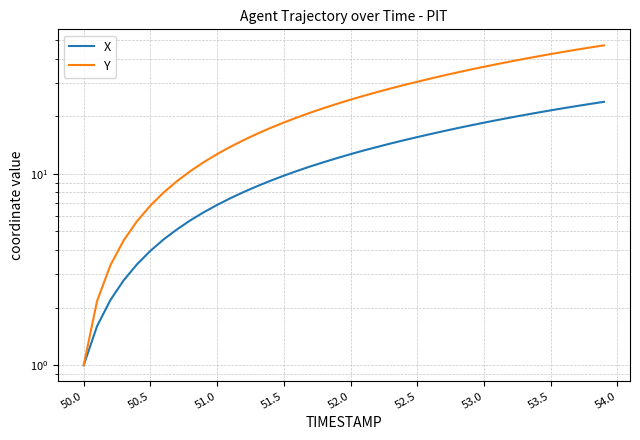

Rank the series by their average value, from highest to lowest.

Y, X